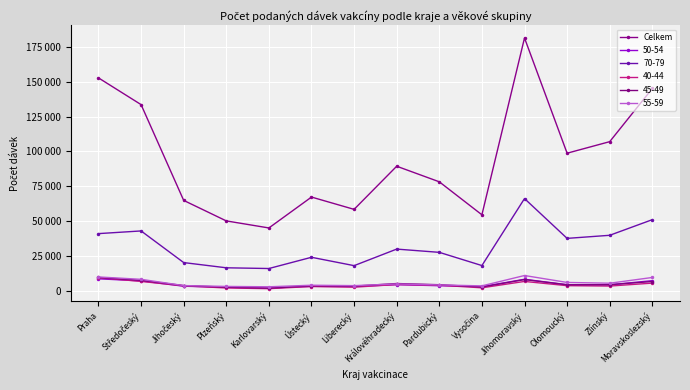

Does the chart have visible grid lines?

Yes